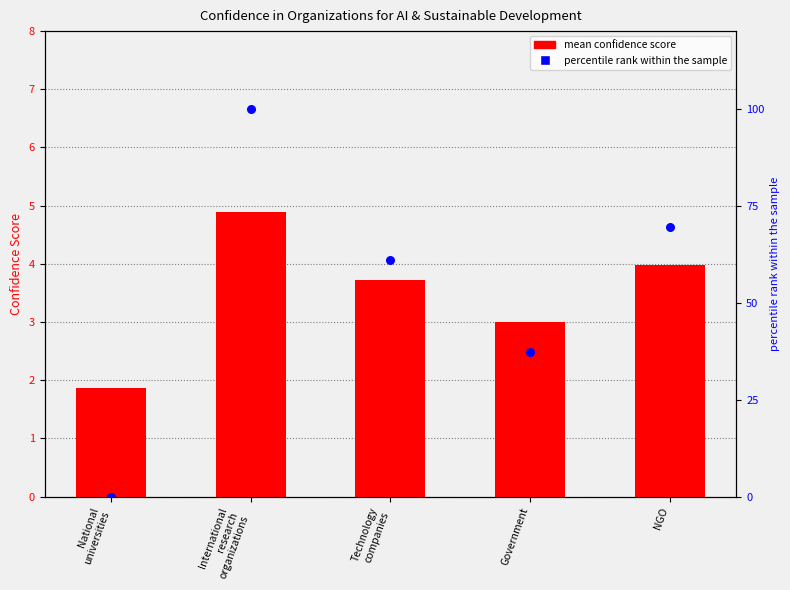

What is the total value across all series at NGO?

73.5